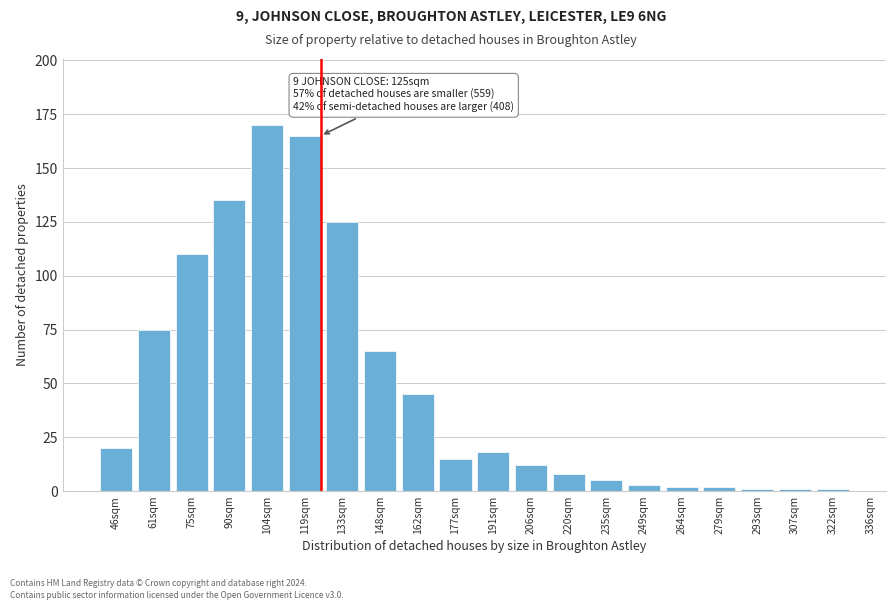

Reading left to right, transcribe all the data shown in this chart.

46sqm=20	61sqm=75	75sqm=110	90sqm=135	104sqm=170	119sqm=165	133sqm=125	148sqm=65	162sqm=45	177sqm=15	191sqm=18	206sqm=12	220sqm=8	235sqm=5	249sqm=3	264sqm=2	279sqm=2	293sqm=1	307sqm=1	322sqm=1